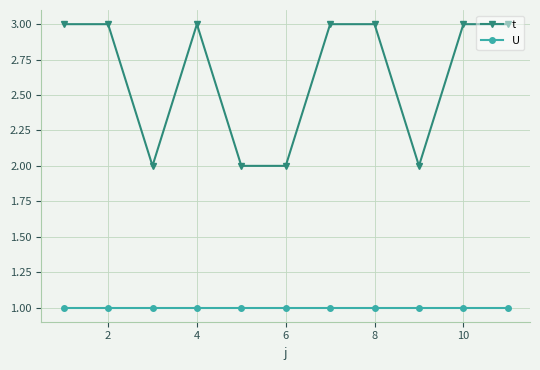

True or false: t and U cross at least once.

False